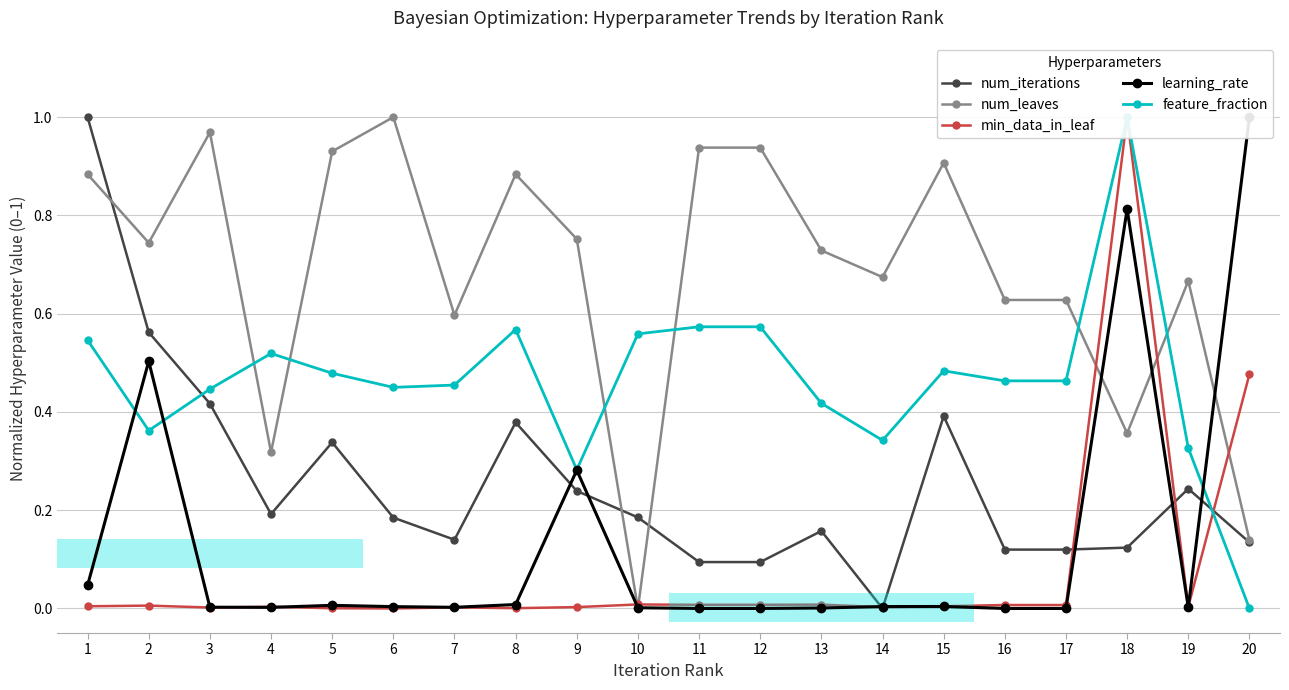

Count the number of data series in this chart.

5